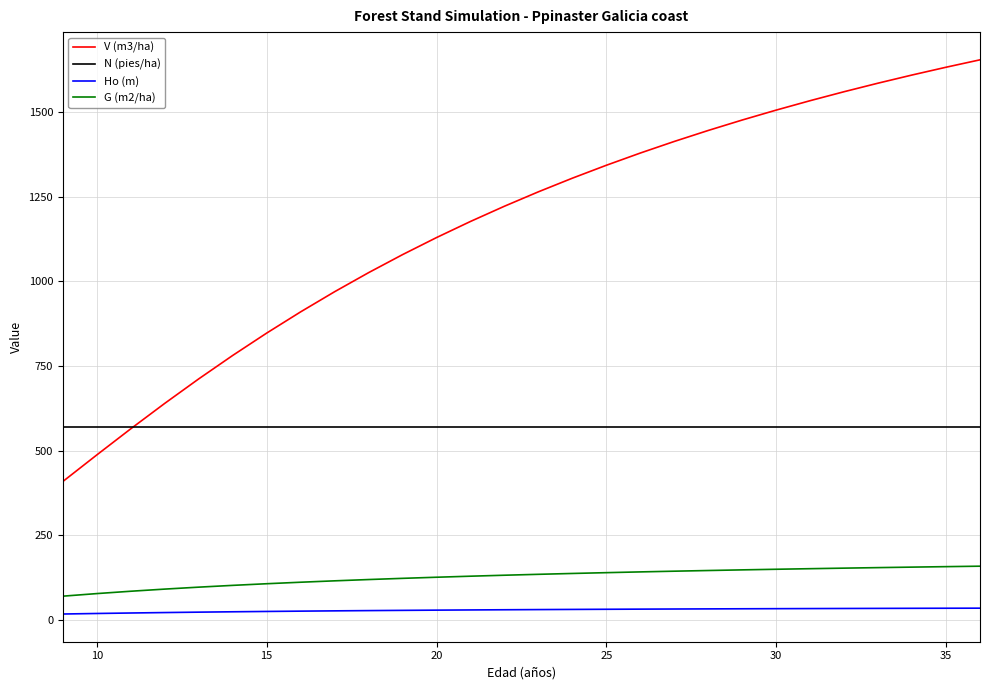

What is the greatest value displayed?

1654.9